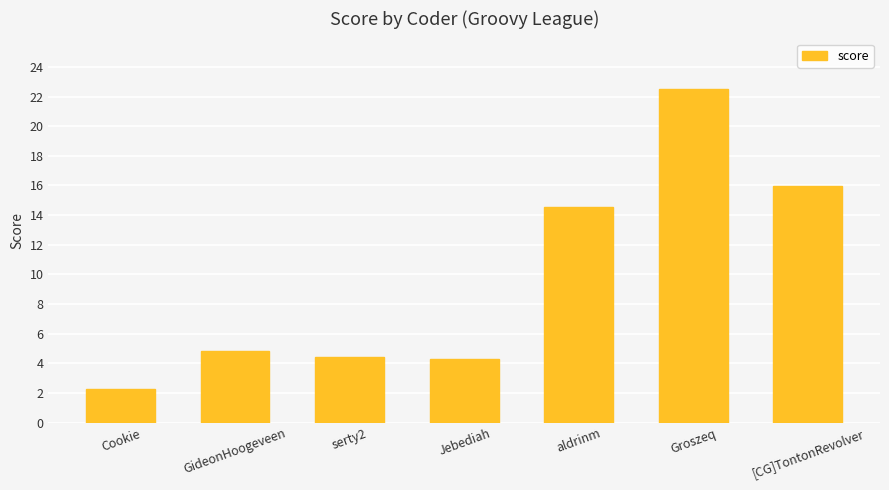

What is the label of the 1st bar from the left?

Cookie